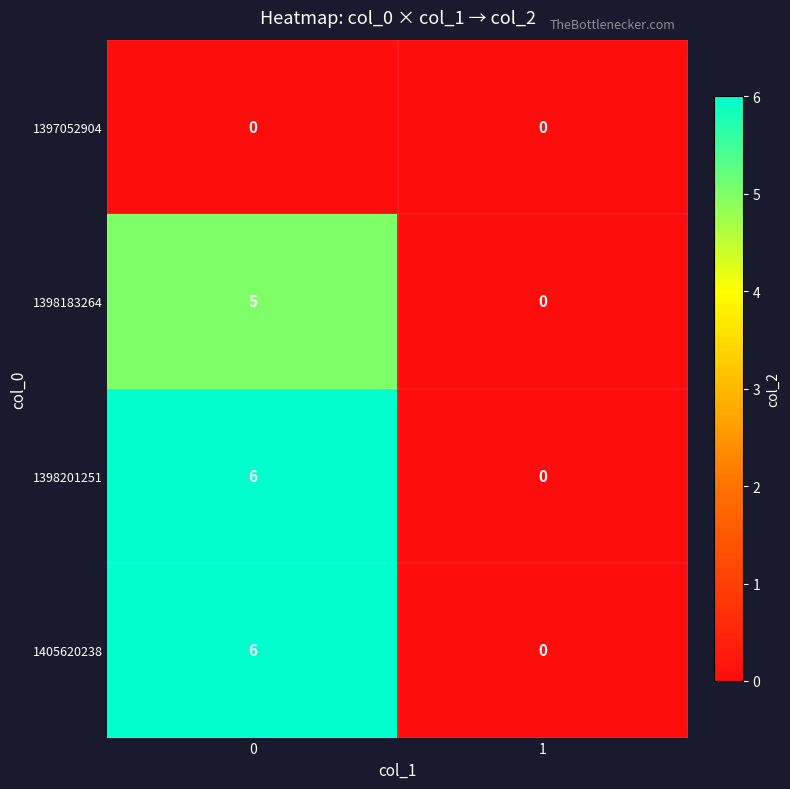

List the labels in order of 1405620238 value, smallest first.

1, 0